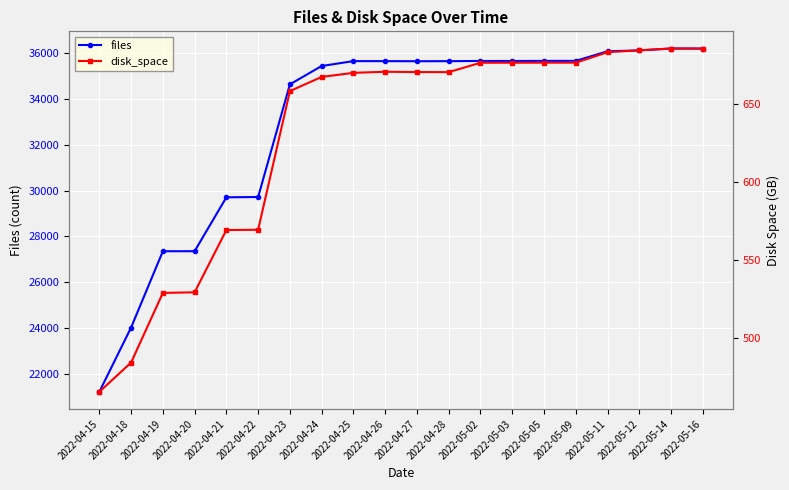

What is the spread (max minus min) of values at 2022-04-26?

34984.7